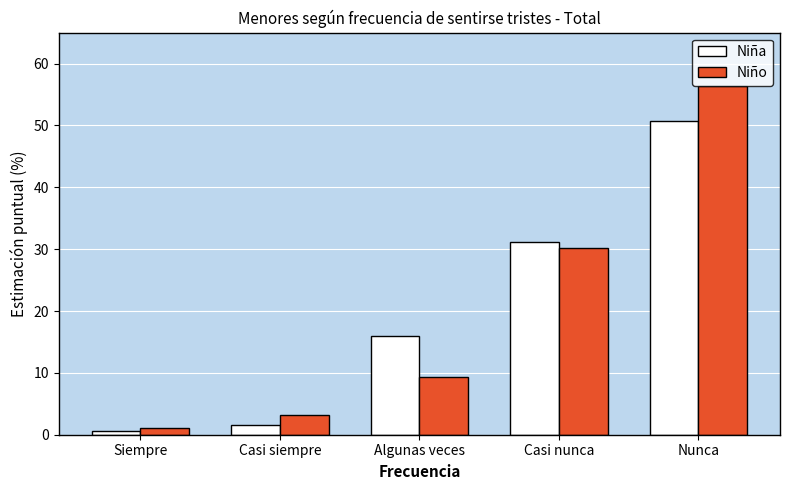

Reading left to right, extract all data points from this chart.

Niña: 0.6	1.5	16.0	31.1	50.7
Niño: 1.1	3.1	9.3	30.1	56.4